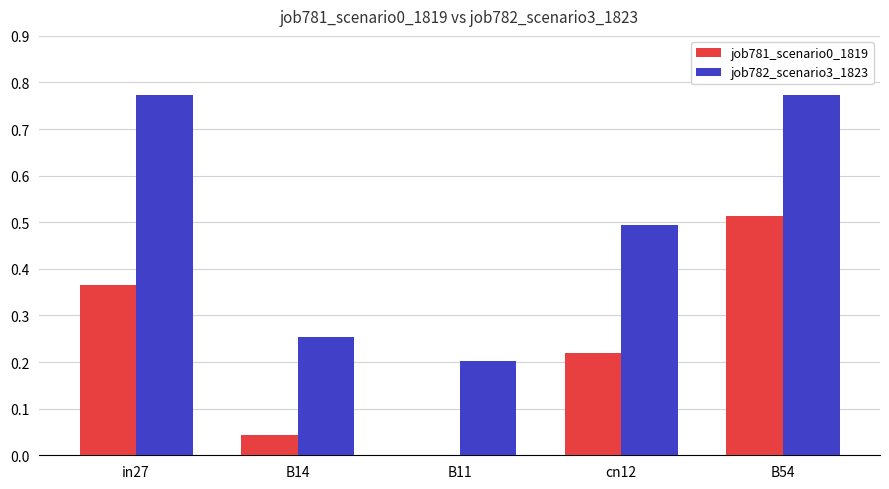

What is the sum of the job781_scenario0_1819 values at B54 and in27?

0.9